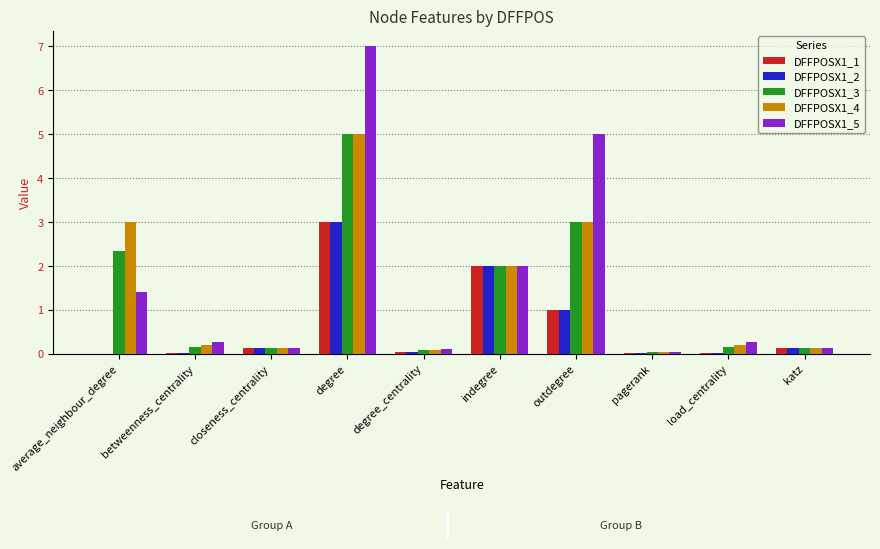

Count the number of categories in the chart.

10